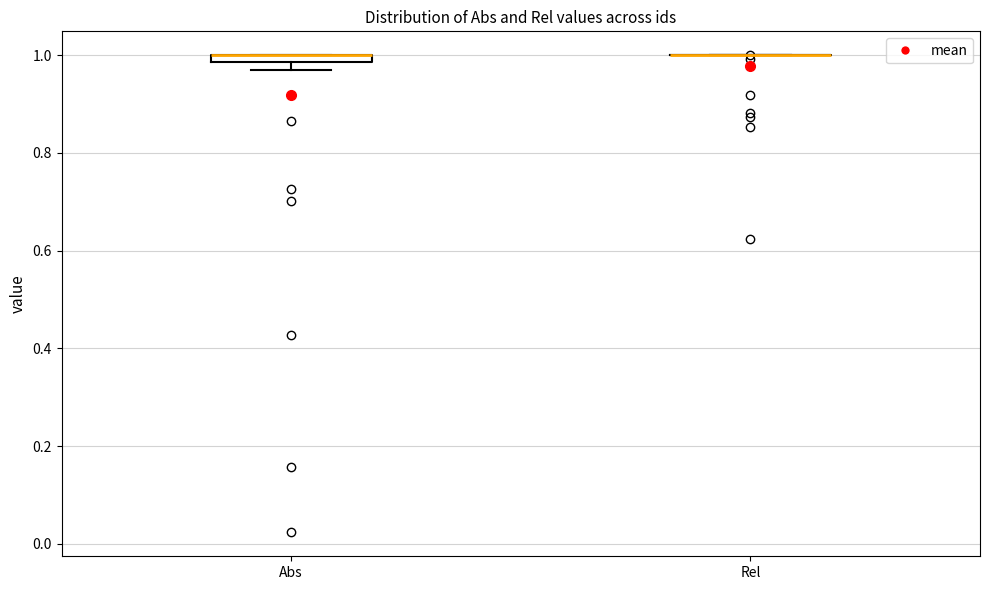

Where is the upper edge of the box for Abs on the y-axis? The values are not printed on the chart, so give them approximately, as read against the axis.

1.00